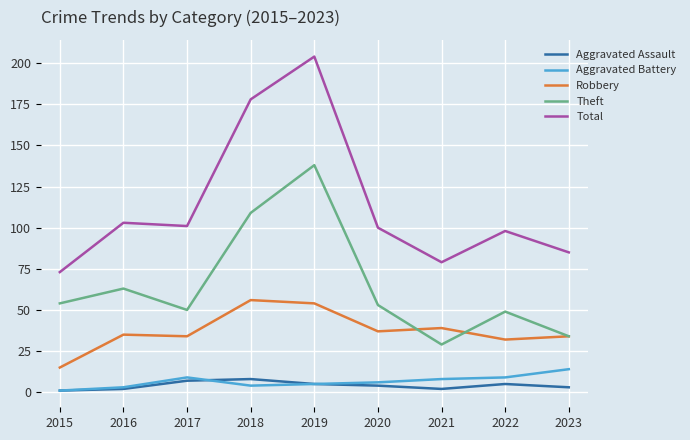

How many categories are shown in the chart?

9